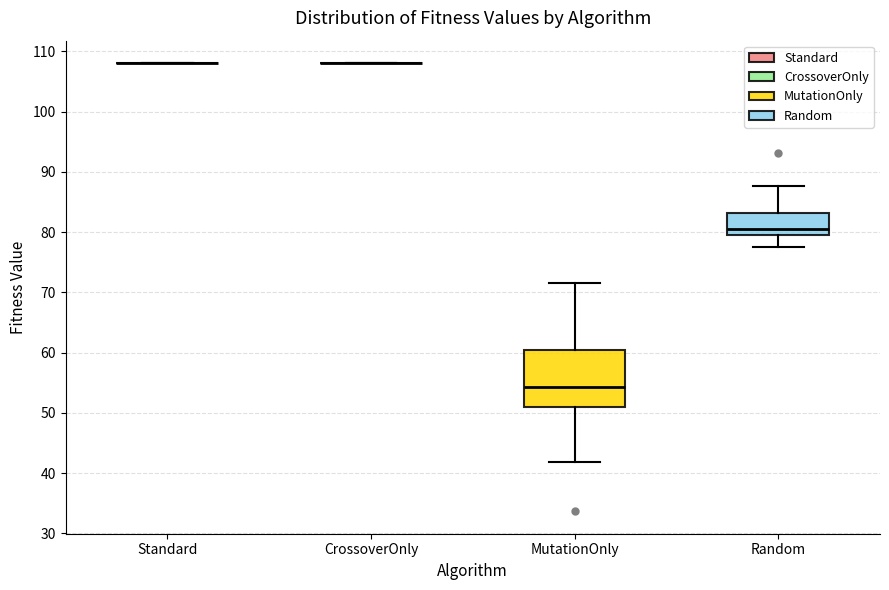

Which box is the tallest, from its lower edge to its upper edge?

MutationOnly